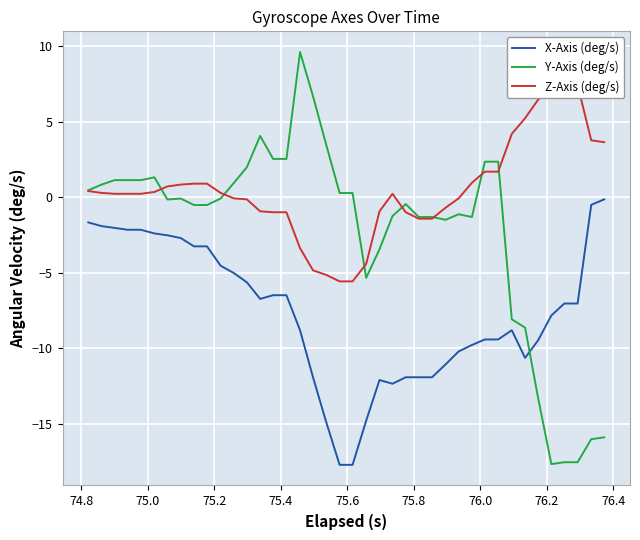

What is the minimum value for X-Axis (deg/s)?

-17.7